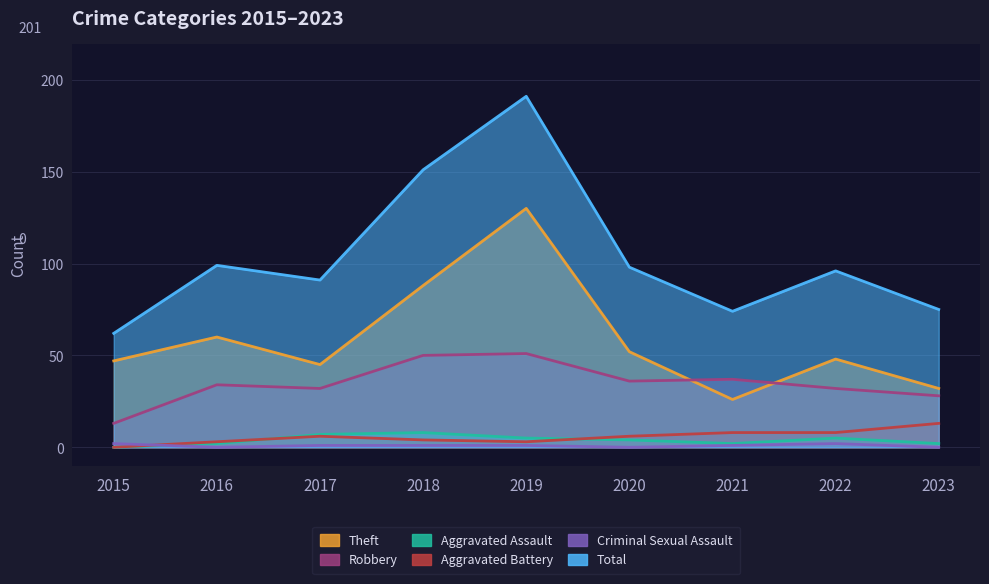

What is the difference between the highest and lowest values at 2021?

73